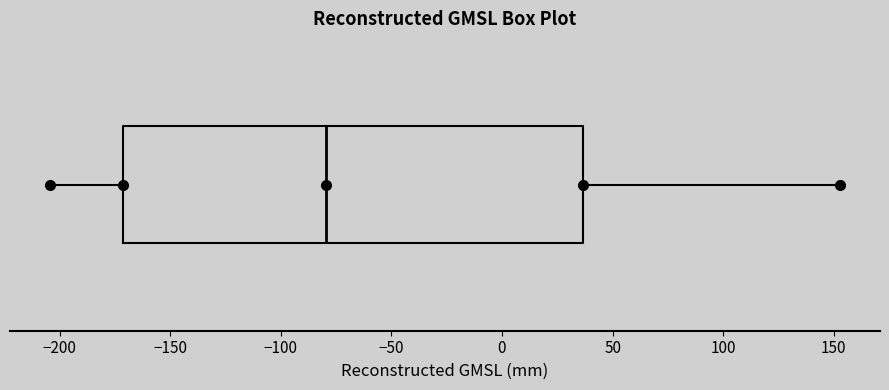

Read this box plot against the x-axis: the position of the median line, the range covered by the box, and the ends of both whiskers. The values are not printed on the chart, so give them approximately, as read against the axis.

median -80, box -170 to 35, whiskers -205 to 155